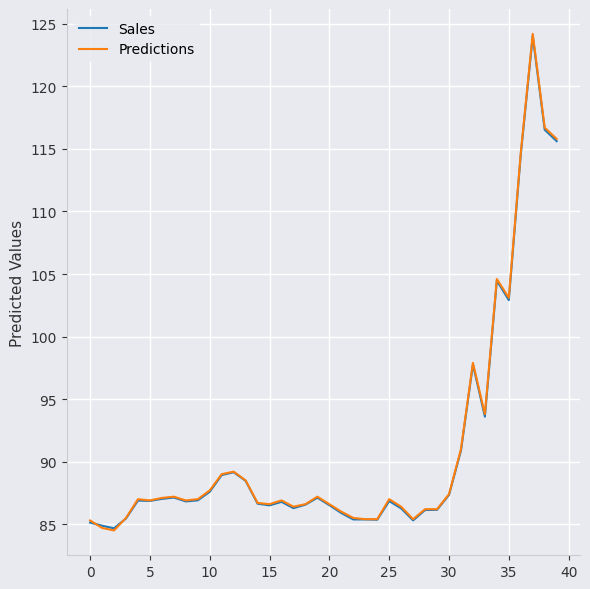

What is the greatest value displayed?

124.2